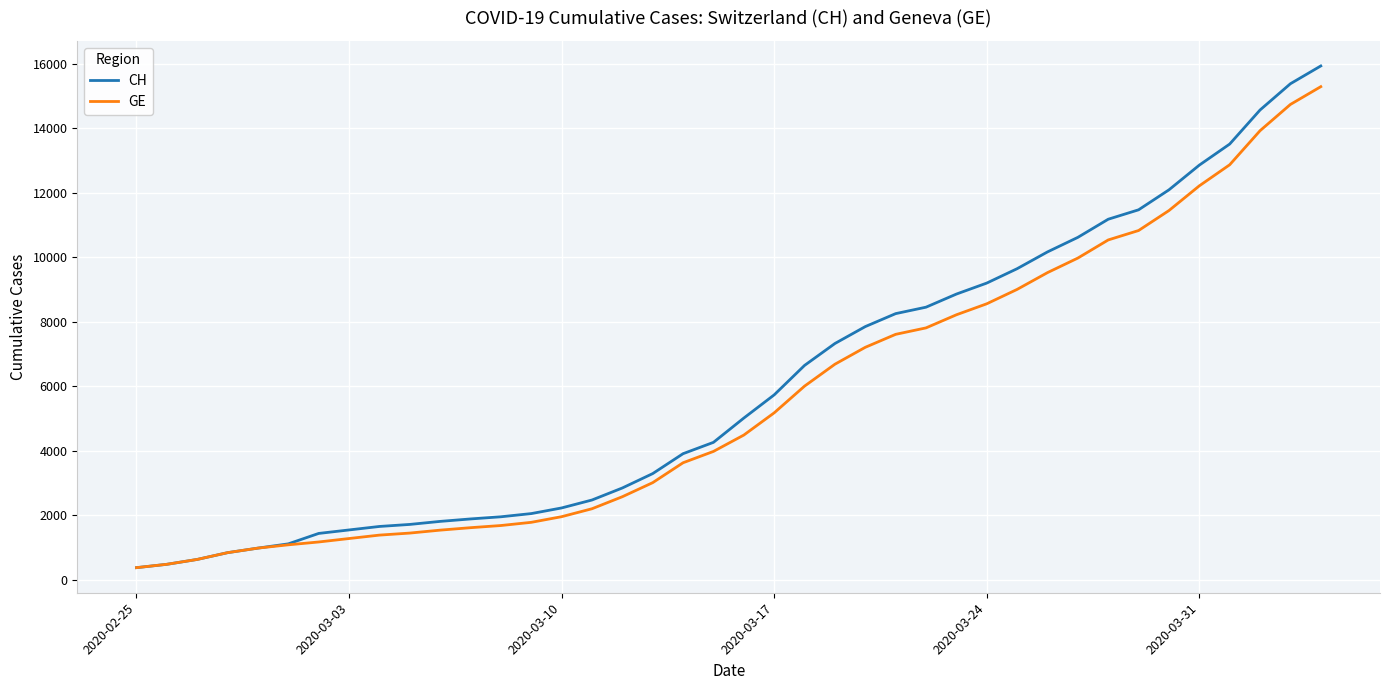

What is the lowest value of the CH series?

375